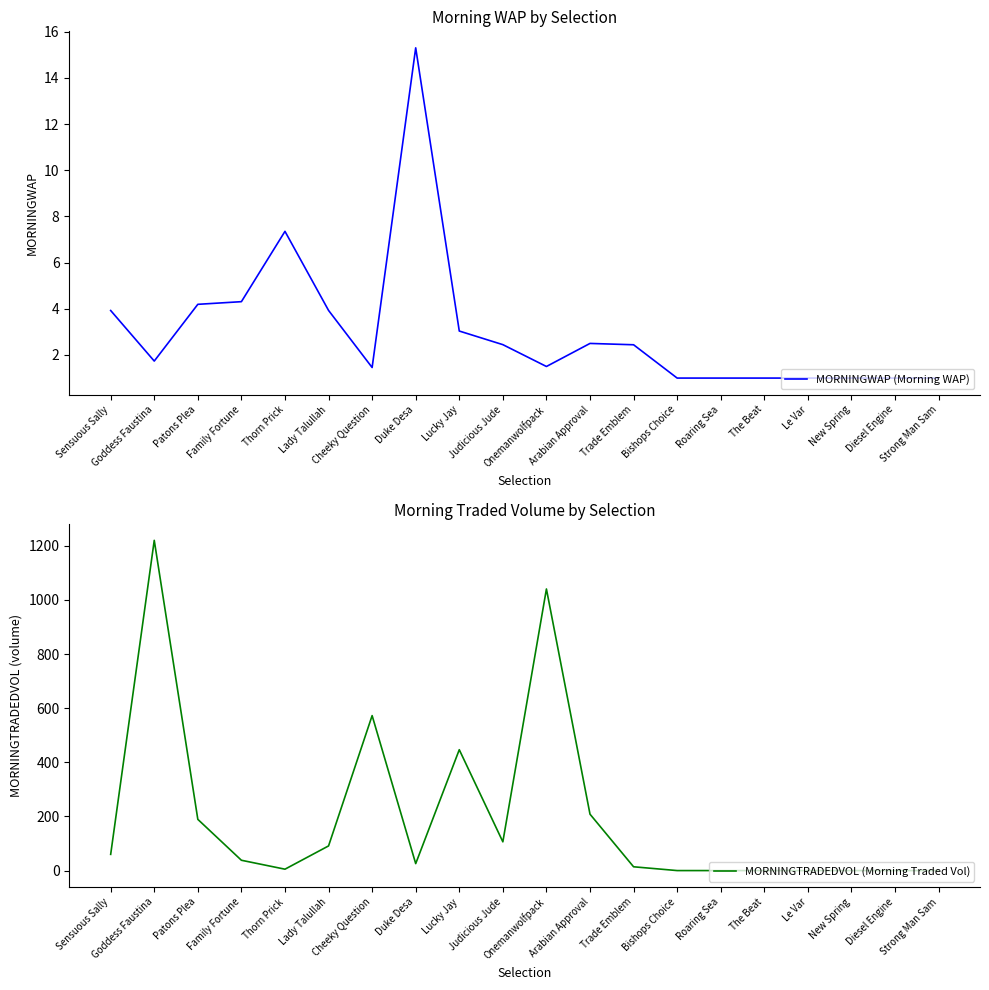

List the labels in order of MORNINGTRADEDVOL (Morning Traded Vol) value, smallest first.

Bishops Choice, Roaring Sea, The Beat, Le Var, New Spring, Diesel Engine, Strong Man Sam, Thorn Prick, Trade Emblem, Duke Desa, Family Fortune, Sensuous Sally, Lady Talullah, Judicious Jude, Patons Plea, Arabian Approval, Lucky Jay, Cheeky Question, Onemanwolfpack, Goddess Faustina